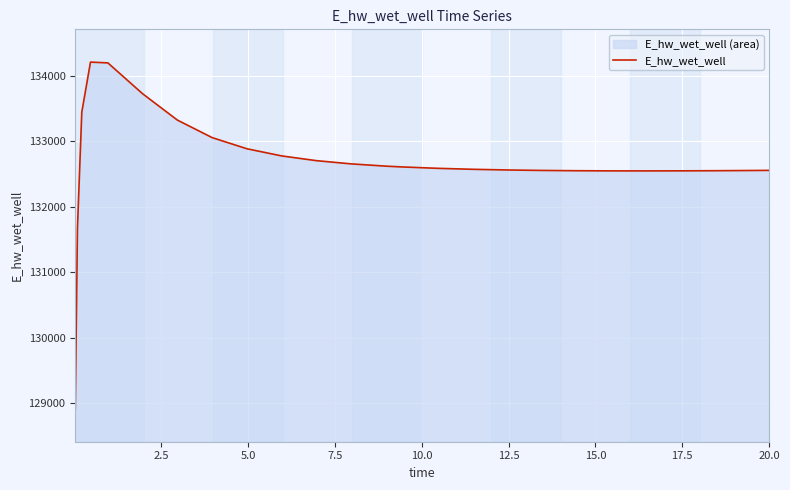

How many lines are shown in the chart?

1